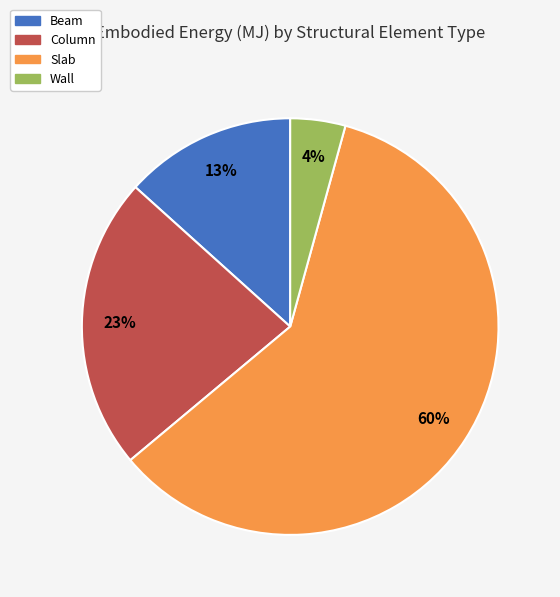

True or false: Slab accounts for 48% of the total.

False